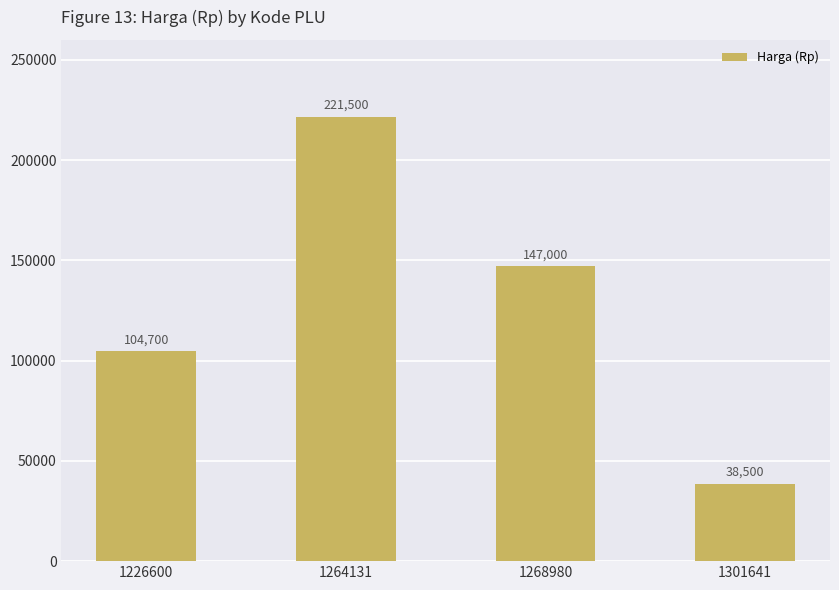

Count the values in the range 104700 to 221500.

3